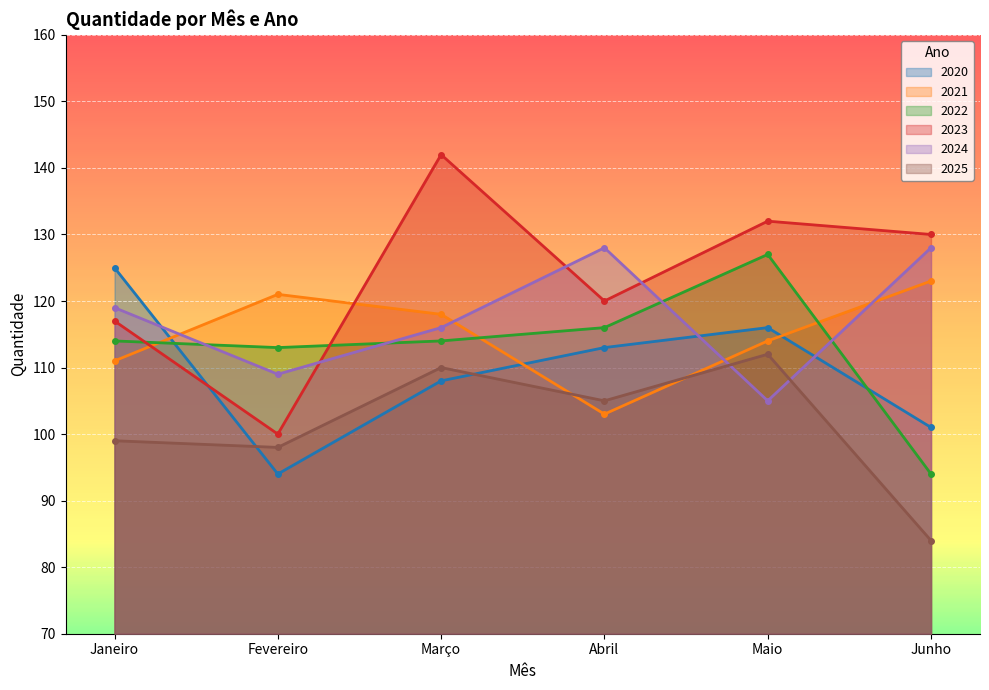

What are all the series names shown in the legend?

2020, 2021, 2022, 2023, 2024, 2025